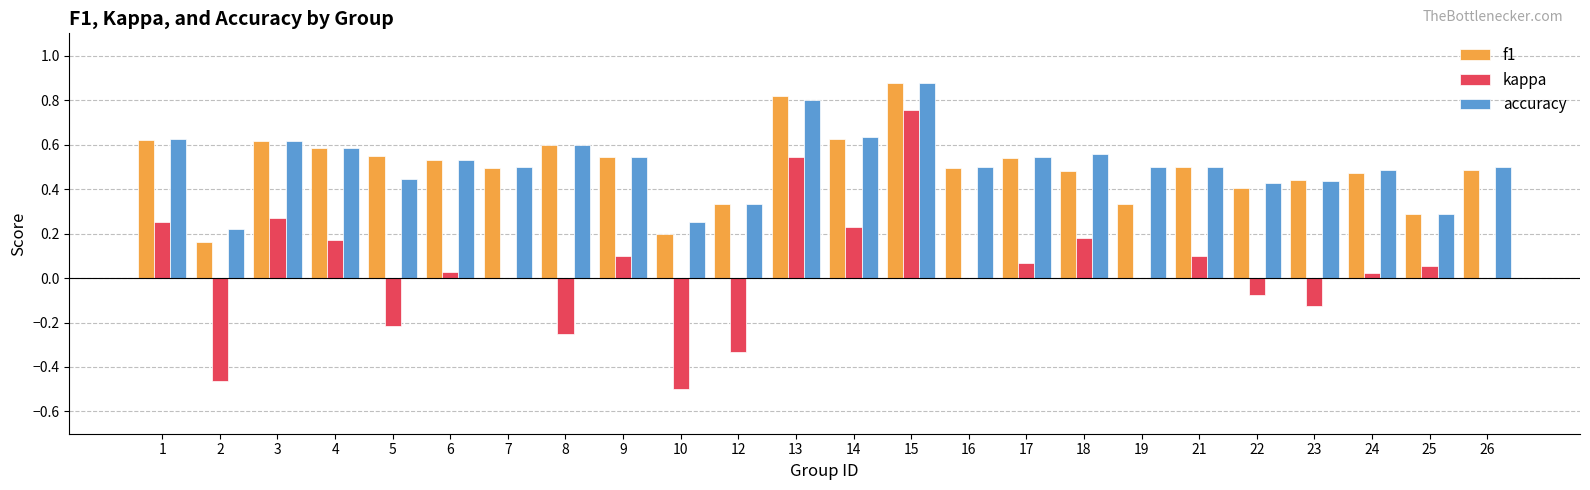

The value of f1 at 21 is 0.5. True or false?

True